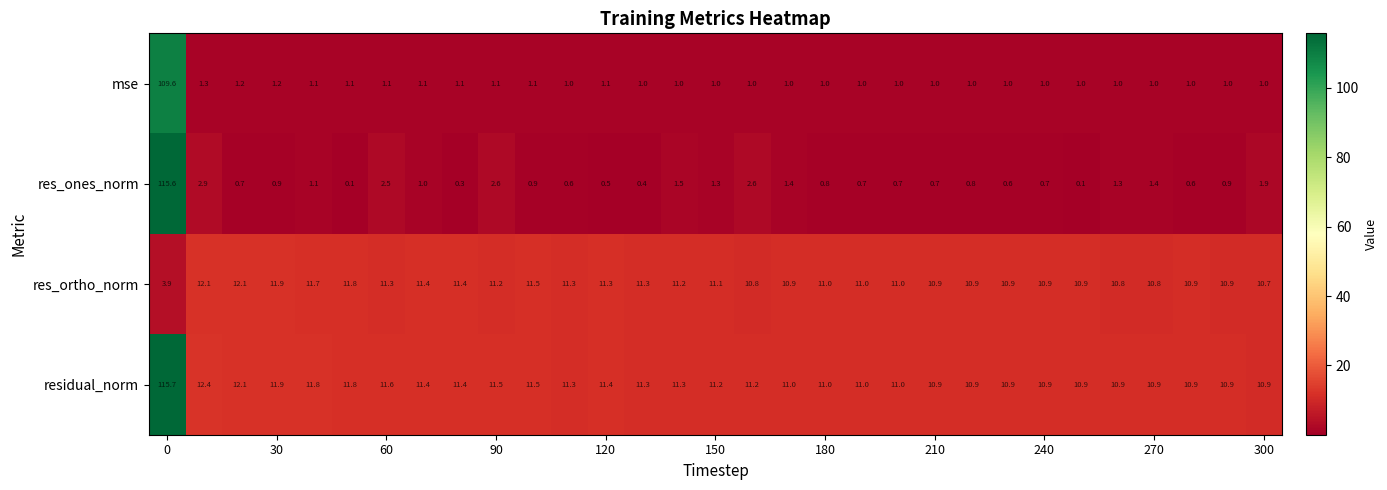

What is the difference between the maximum and second lowest values in the res_ortho_norm series?

1.4